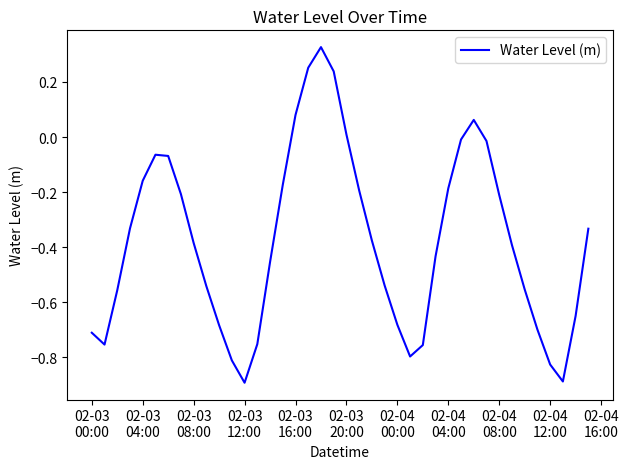

How many distinct data groups are displayed?

1